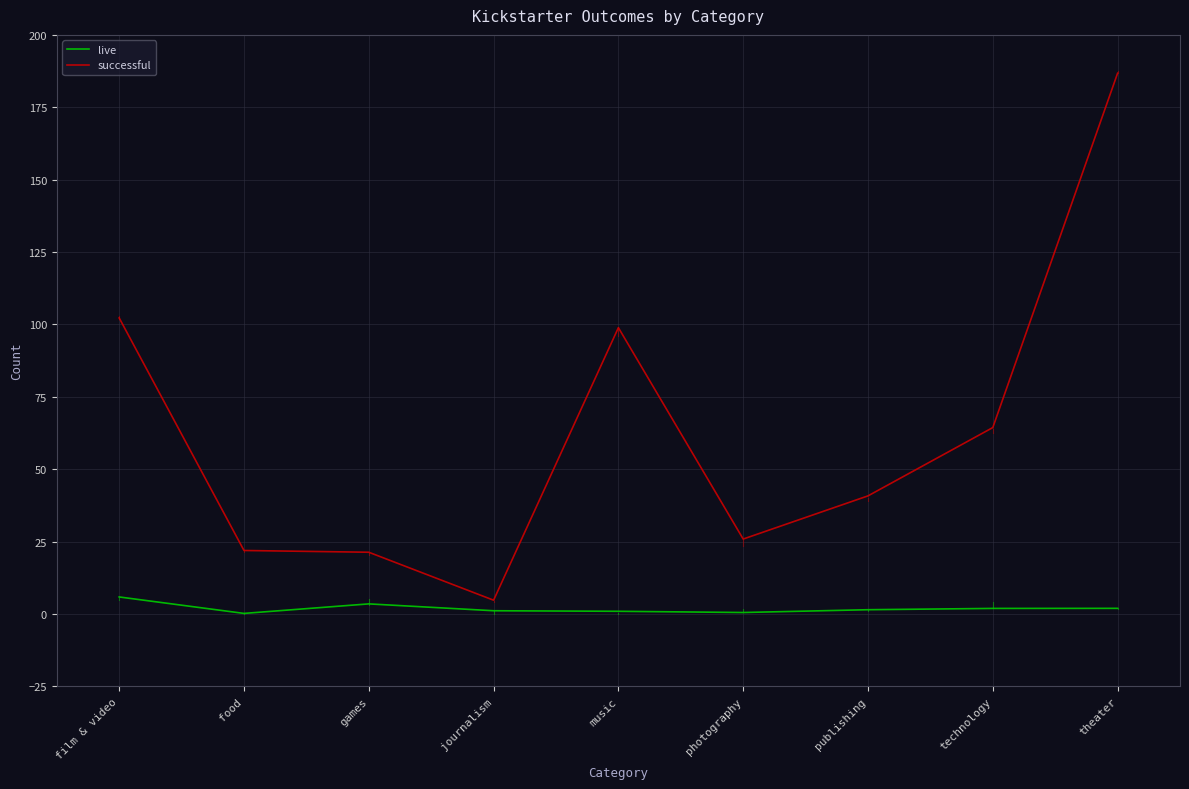

How many values in the successful series are below 40?

4